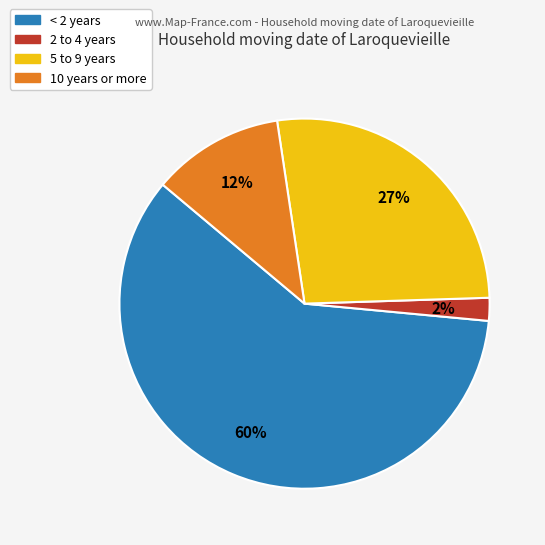

To the nearest percent, what is the average slice percentage?

25%